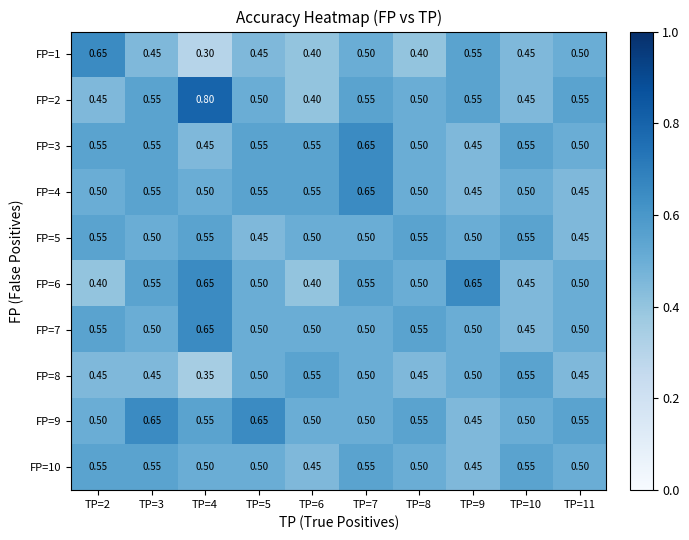

How many data points does each series have?

10